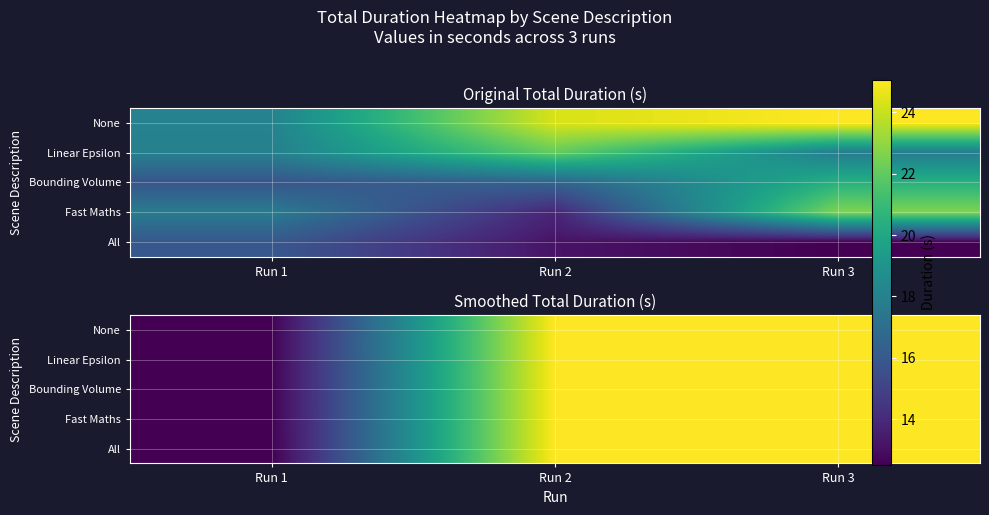

What is the difference between the Bounding Volume values at Run 2 and Run 1?

12.5